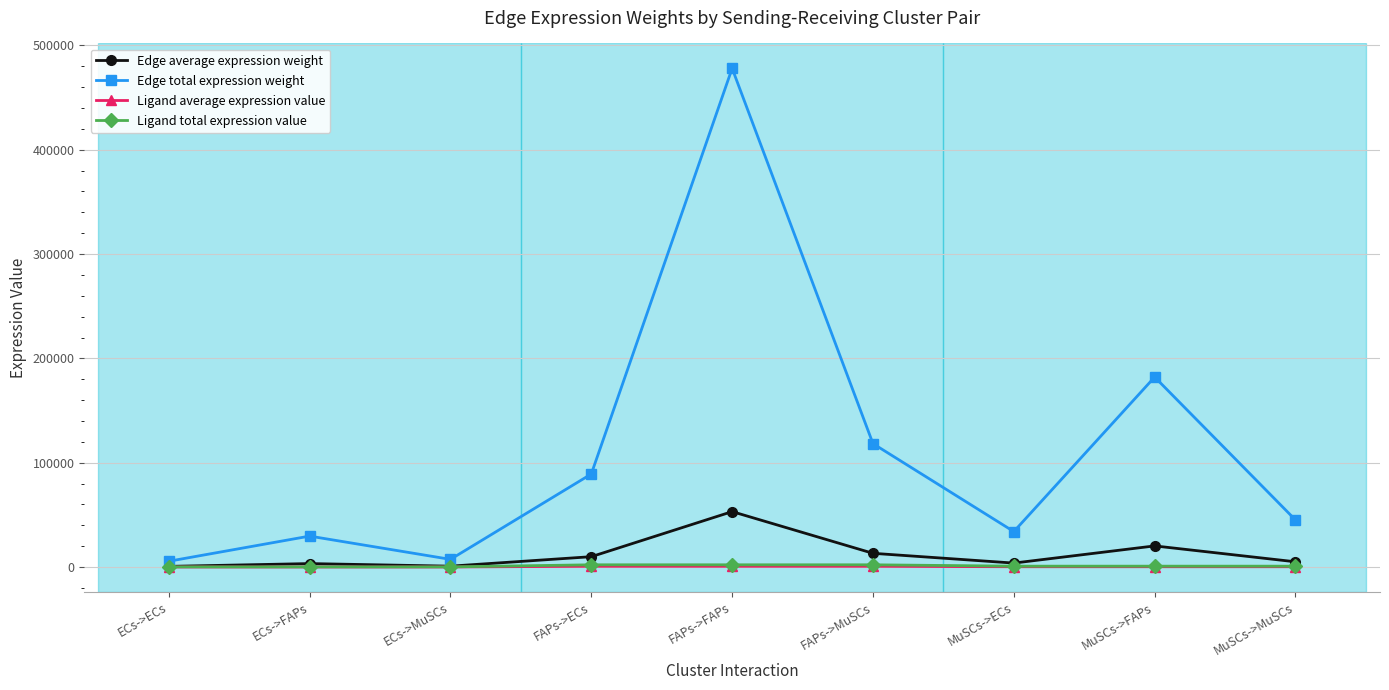

What position from the left is ECs->MuSCs?

3